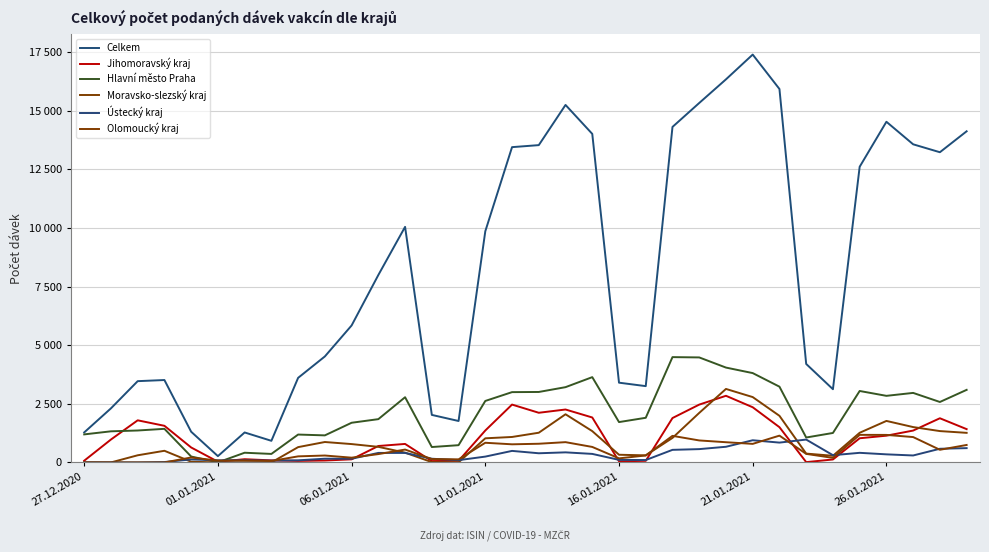

Does the chart have visible grid lines?

Yes